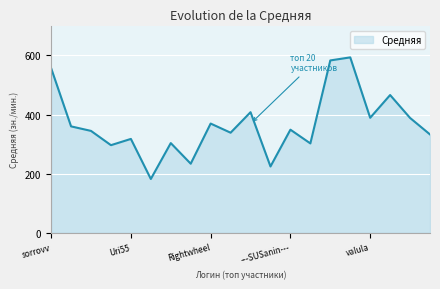

What is the difference between the maximum and minimum values?

411.8